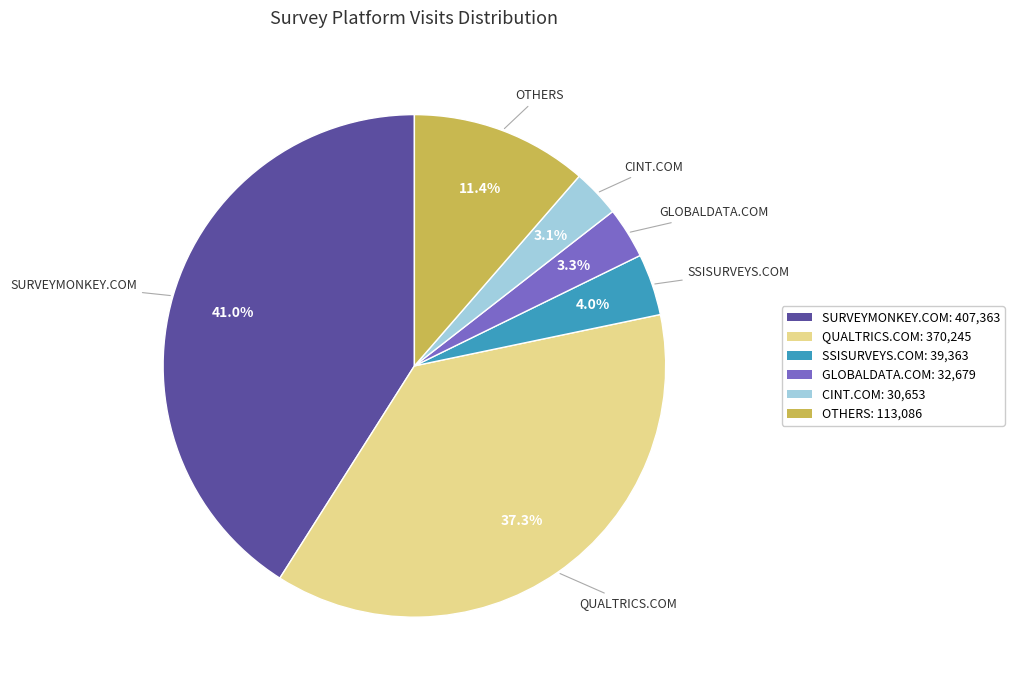

Do CINT.COM: 30,653 and SSISURVEYS.COM: 39,363 together represent more than half of the pie?

No